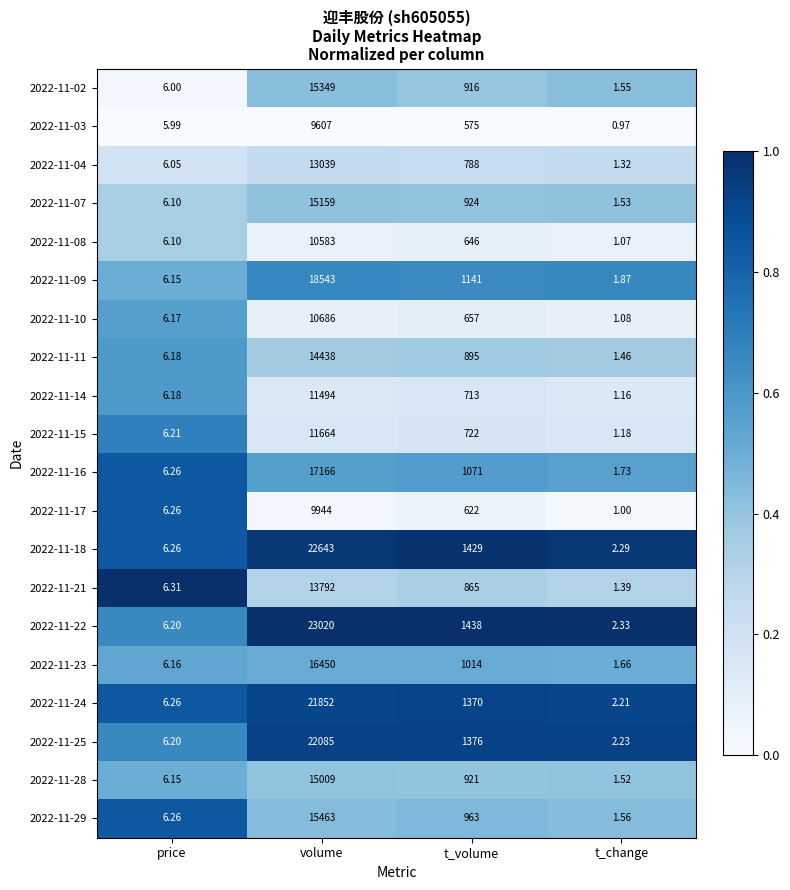

At which label does 2022-11-14 reach its peak?

volume